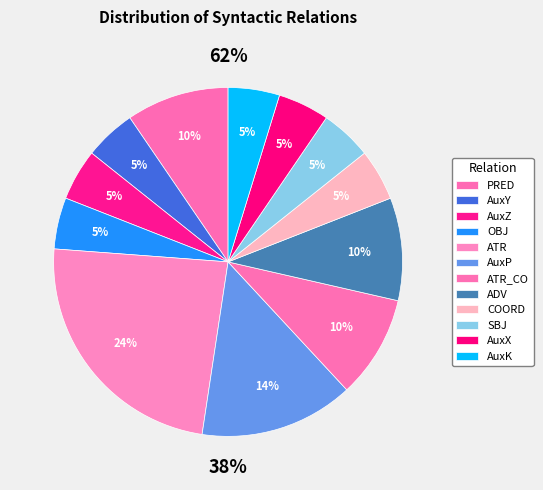

How many segments does this pie chart have?

12